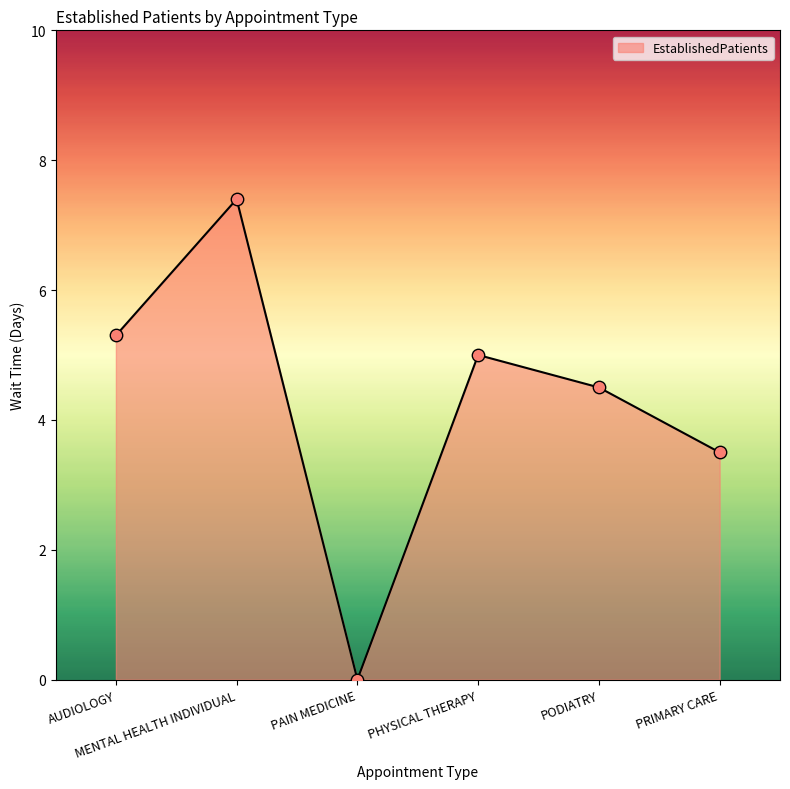

Between PRIMARY CARE and MENTAL HEALTH INDIVIDUAL, which is larger?

MENTAL HEALTH INDIVIDUAL